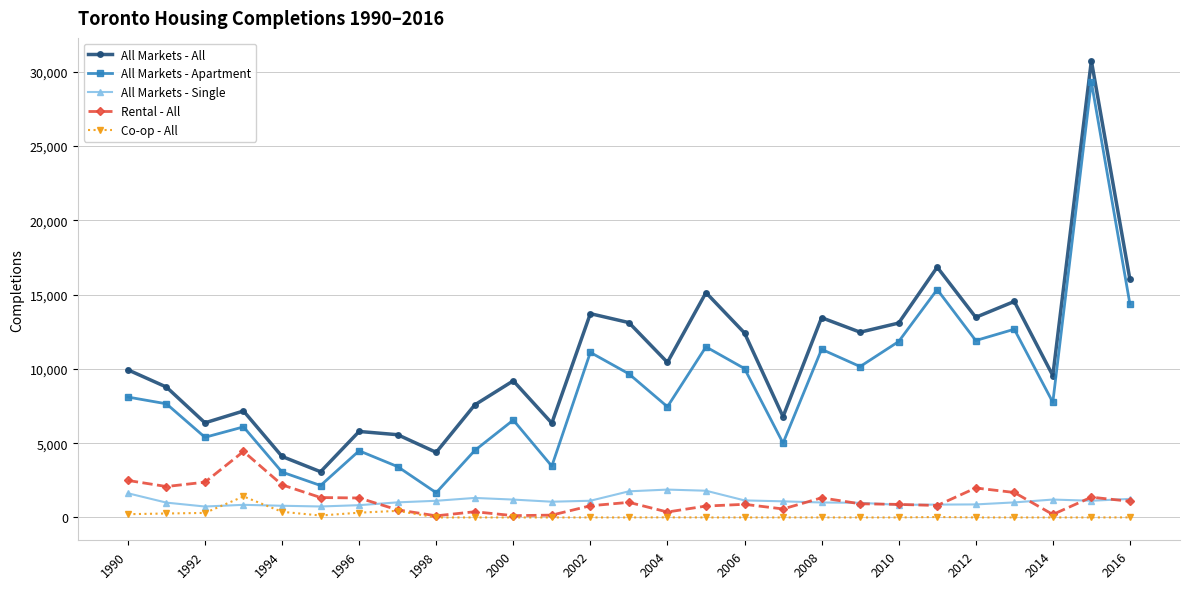

Which series has the largest total across all categories?

All Markets - All